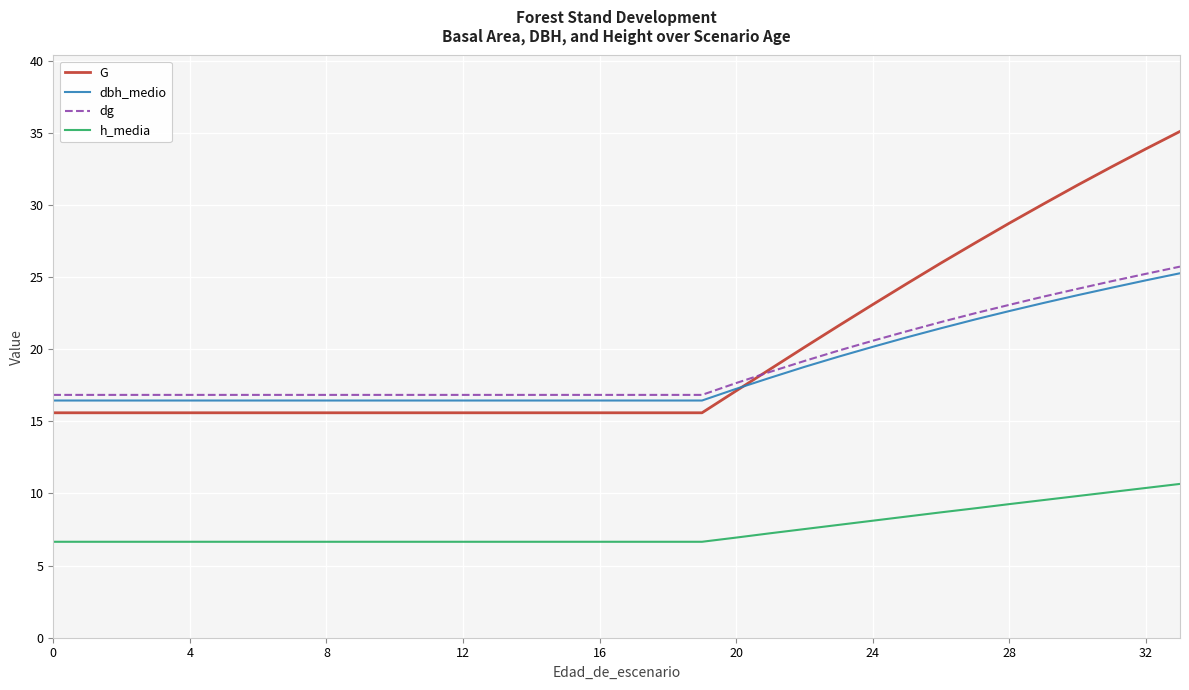

List the series in order of their peak value, lowest first.

h_media, dbh_medio, dg, G